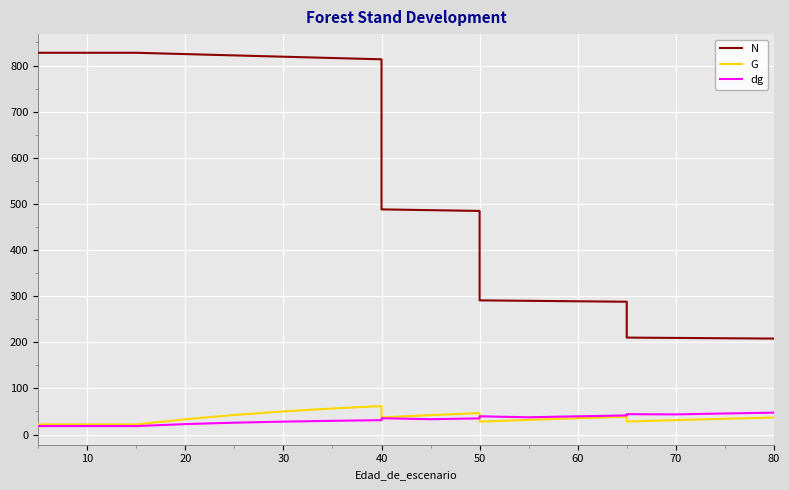

Which series has the largest range (max minus min)?

N